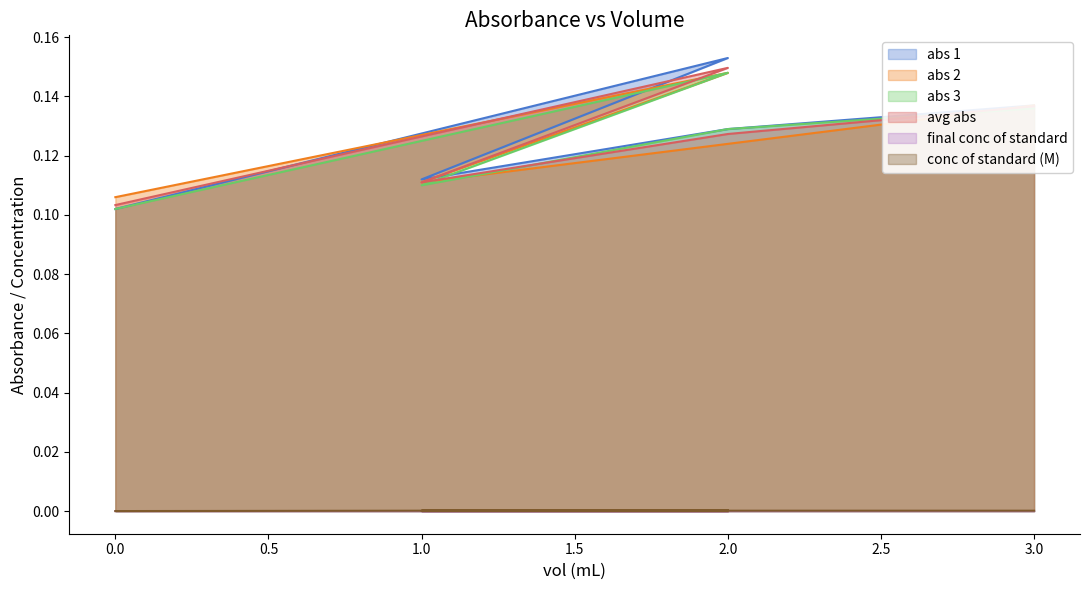

At which category does conc of standard (M) reach its first local peak?

2